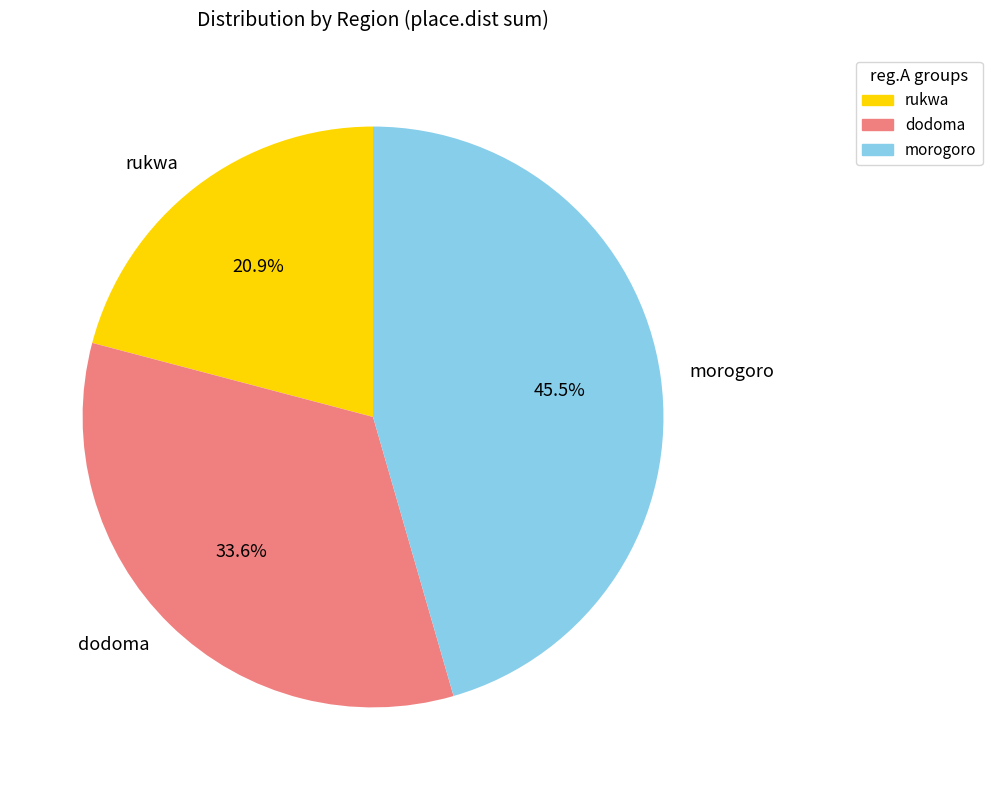

To the nearest percent, what is the average slice percentage?

33%